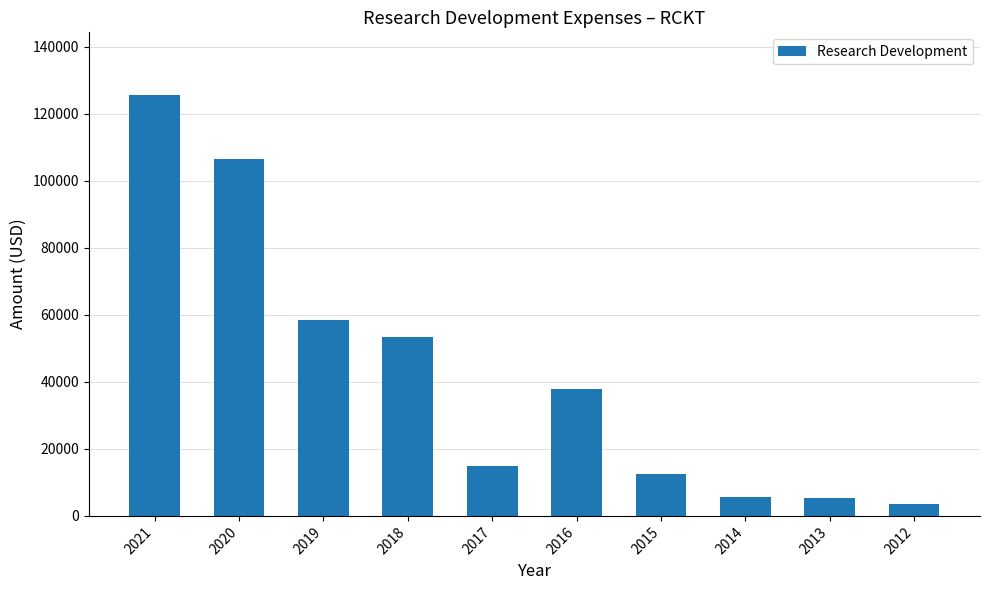

What is the difference between the second highest and second lowest values?

101100